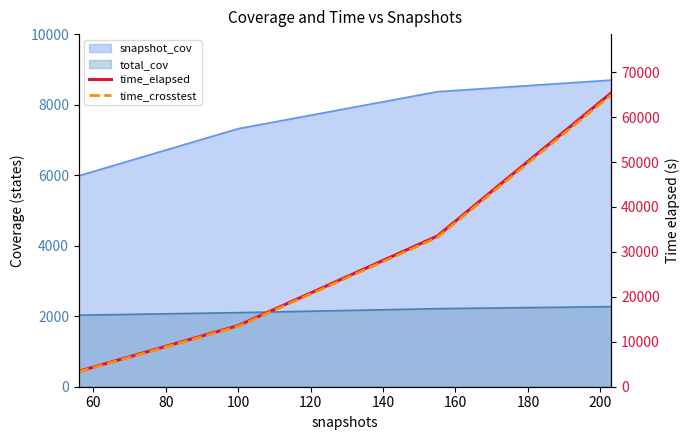

True or false: time_crosstest and time_elapsed intersect in this chart.

False